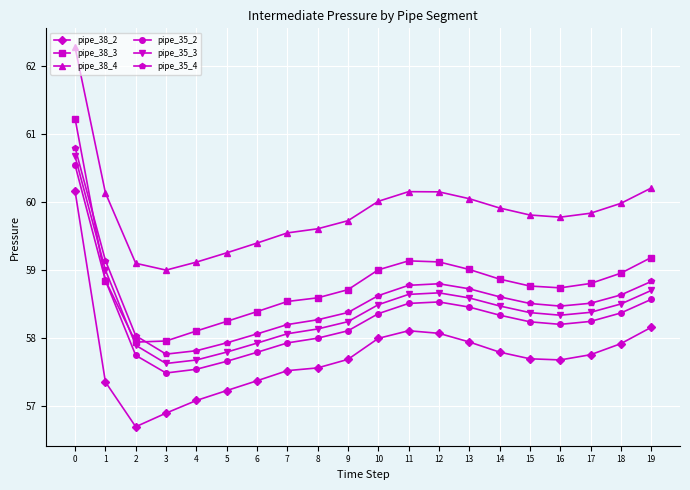

Rank the series by their maximum value, from lowest to highest.

pipe_38_2, pipe_35_2, pipe_35_3, pipe_35_4, pipe_38_3, pipe_38_4